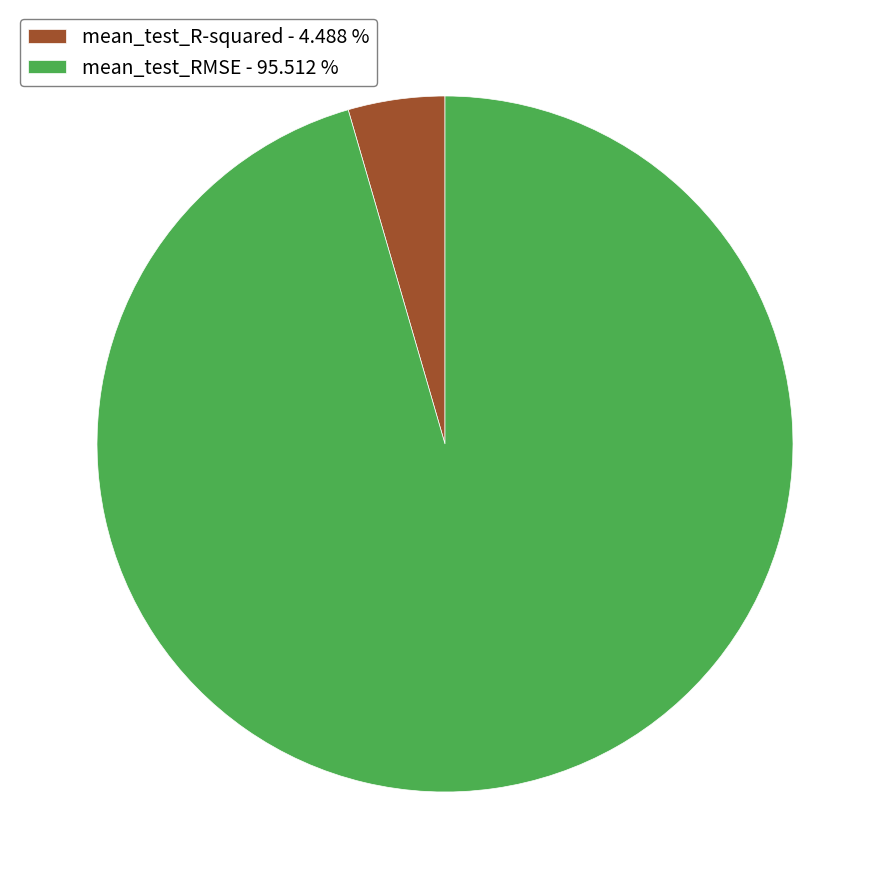

Which has a higher value, mean_test_RMSE - 95.512 % or mean_test_R-squared - 4.488 %?

mean_test_RMSE - 95.512 %